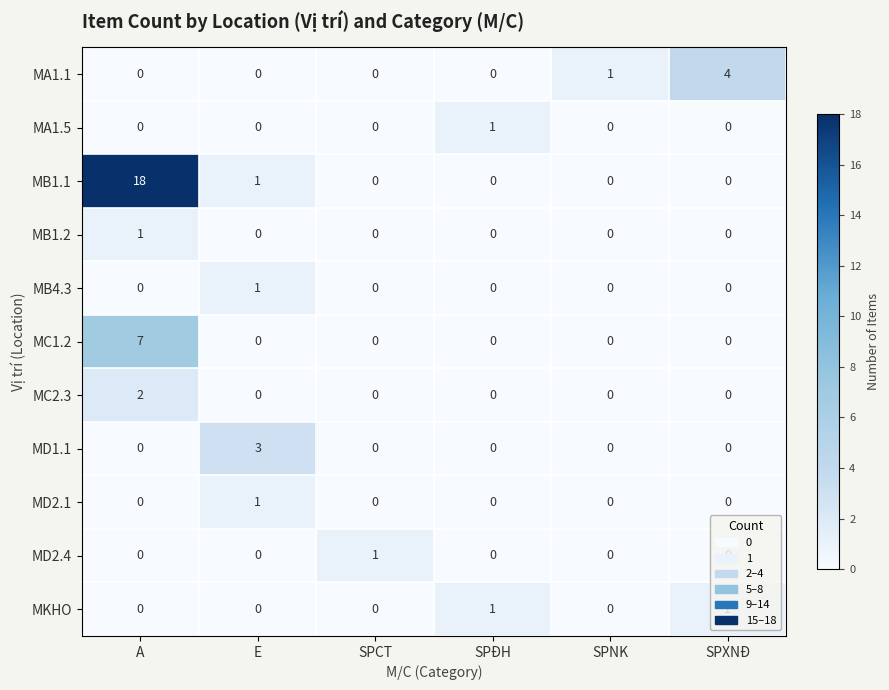

What is the highest value of the MB1.1 series?

18